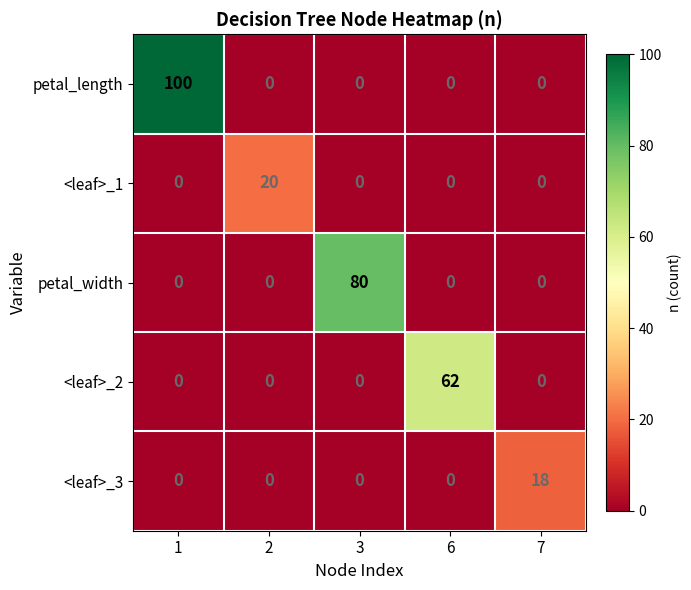

Reading left to right, what are all the values shown in this chart?

petal_length: 1=100	2=0	3=0	6=0	7=0
<leaf>_1: 1=0	2=20	3=0	6=0	7=0
petal_width: 1=0	2=0	3=80	6=0	7=0
<leaf>_2: 1=0	2=0	3=0	6=62	7=0
<leaf>_3: 1=0	2=0	3=0	6=0	7=18